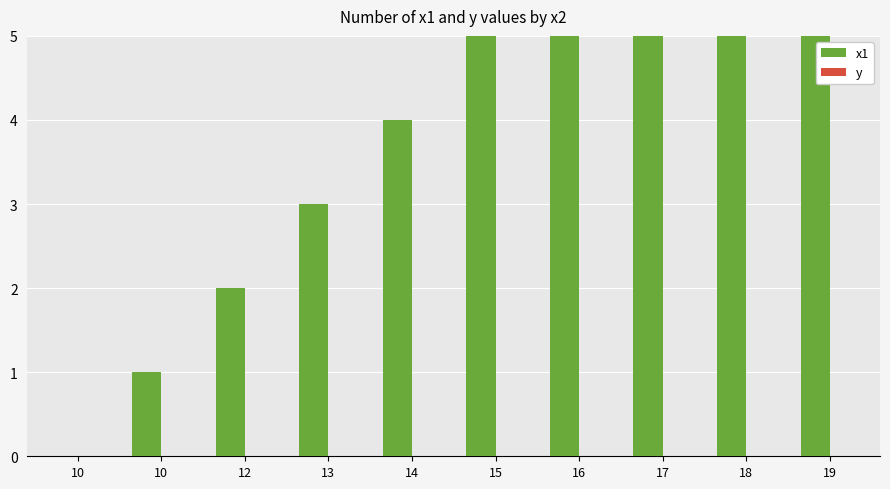

At 13, list the series in order from largest to smallest.

x1, y